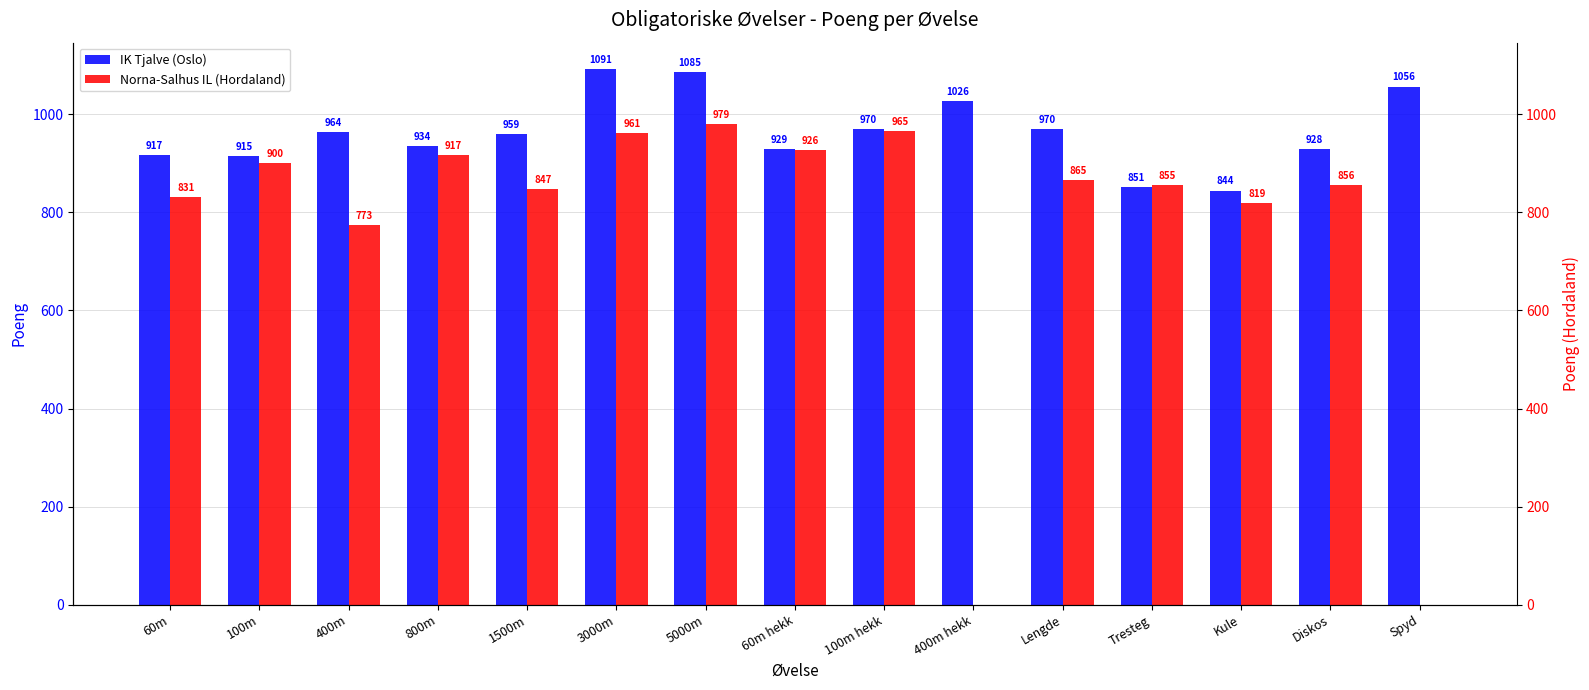

List the labels in order of Norna-Salhus IL (Hordaland) value, smallest first.

400m hekk, Spyd, 400m, Kule, 60m, 1500m, Tresteg, Diskos, Lengde, 100m, 800m, 60m hekk, 3000m, 100m hekk, 5000m